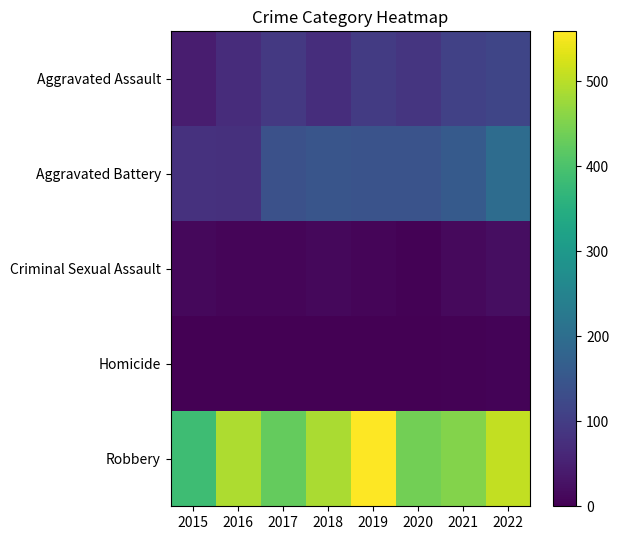

Rank the series at 2019 from highest to lowest value.

Robbery, Aggravated Battery, Aggravated Assault, Criminal Sexual Assault, Homicide